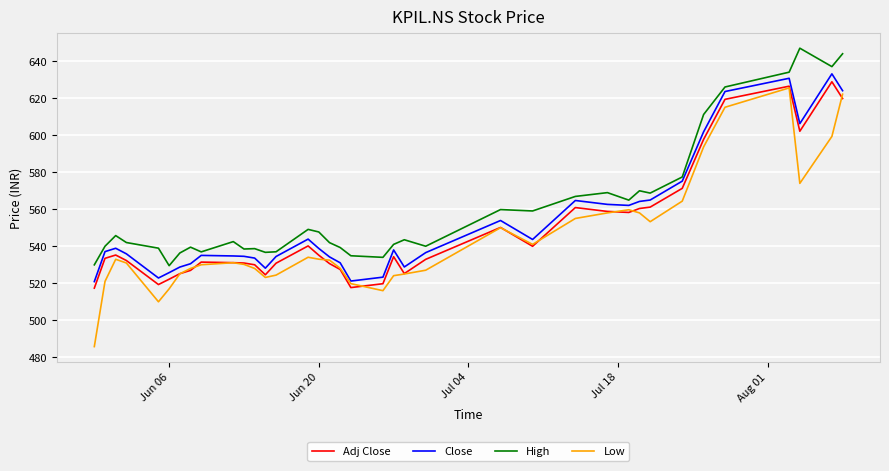

In Low, how many points are higher than both neighbors (excluding endpoints)?

6